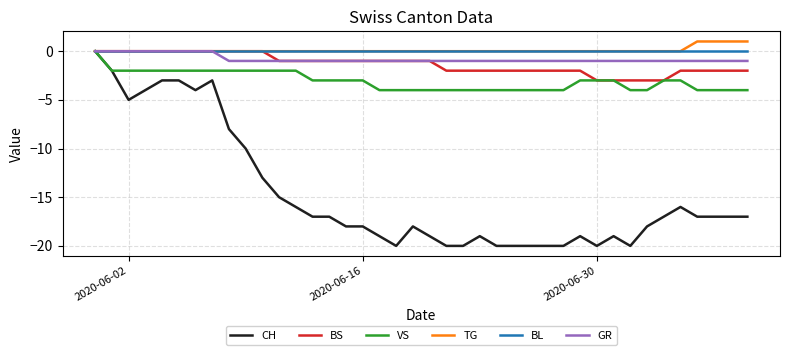

Which series has the widest spread of values?

CH